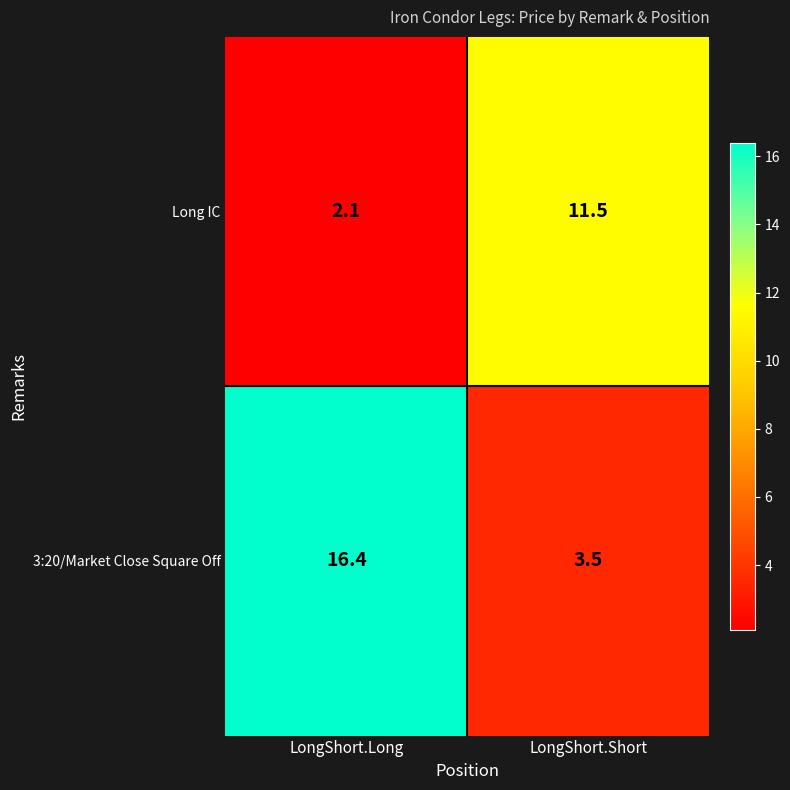

Is it true that 3:20/Market Close Square Off equals 3.5 at LongShort.Short?

True